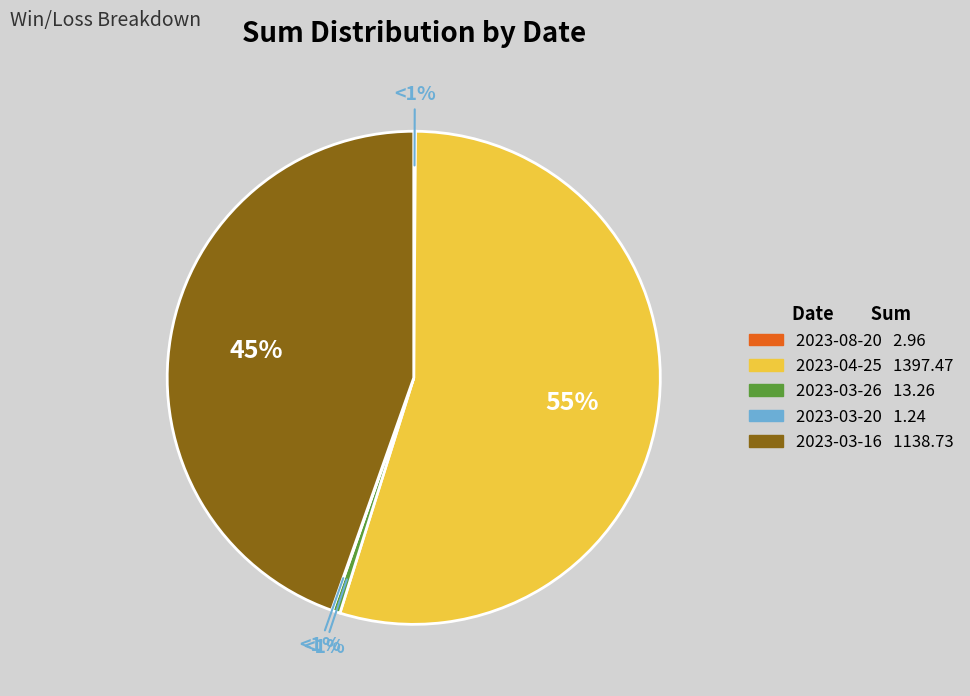

Approximately how many times larger is the value at 2023-03-16 compared to 2023-03-26?

85.9